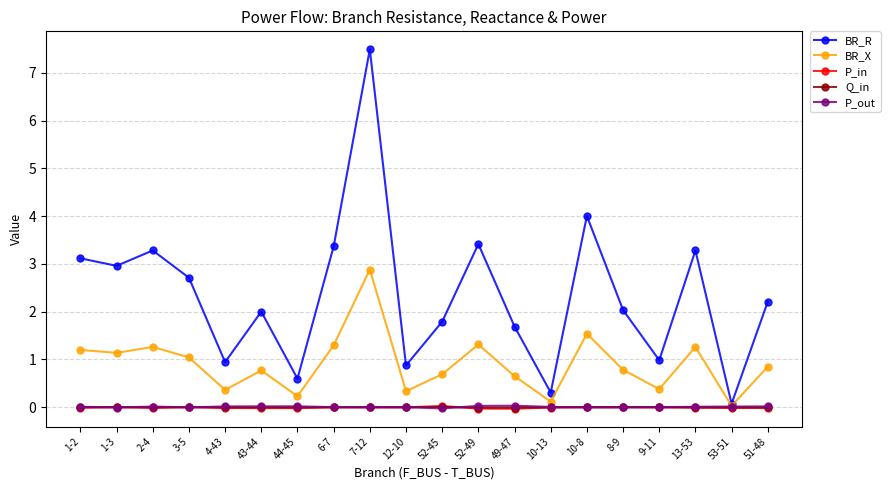

The BR_X series shows 0.6 at 49-47. True or false?

True